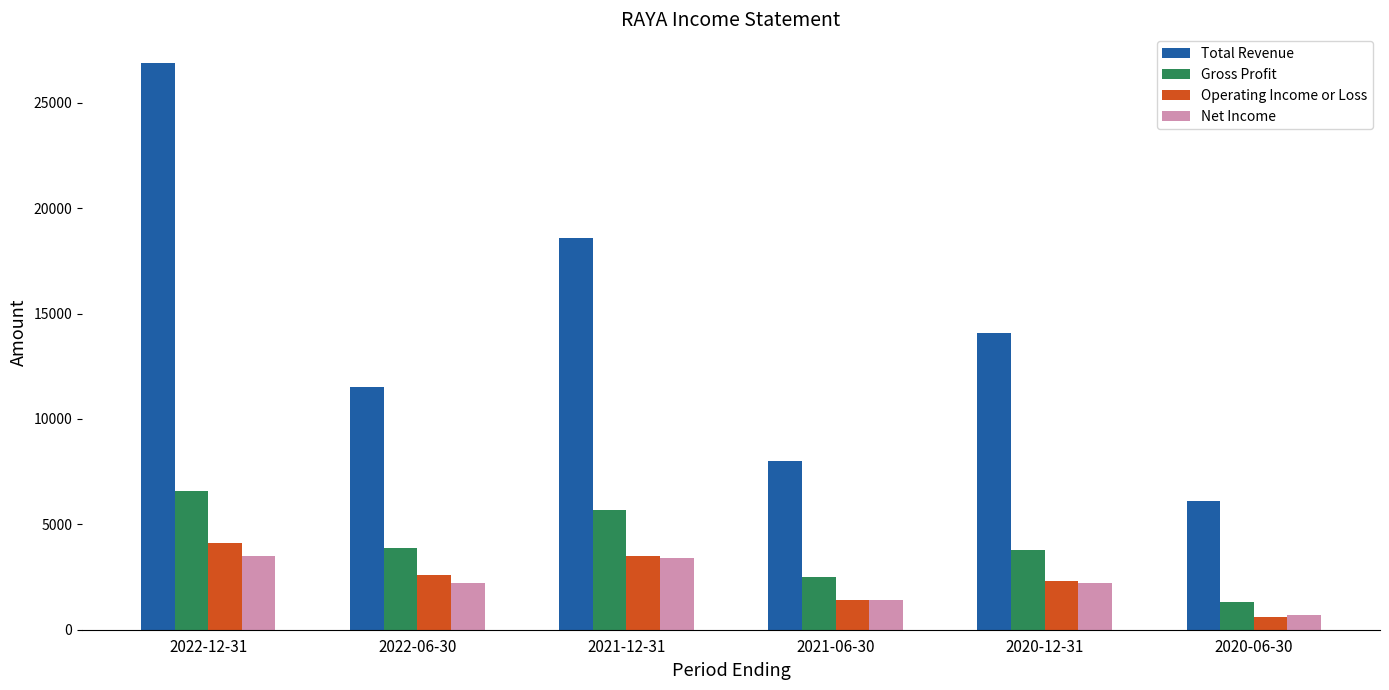

The value of Gross Profit at 2022-06-30 is 3900. True or false?

True